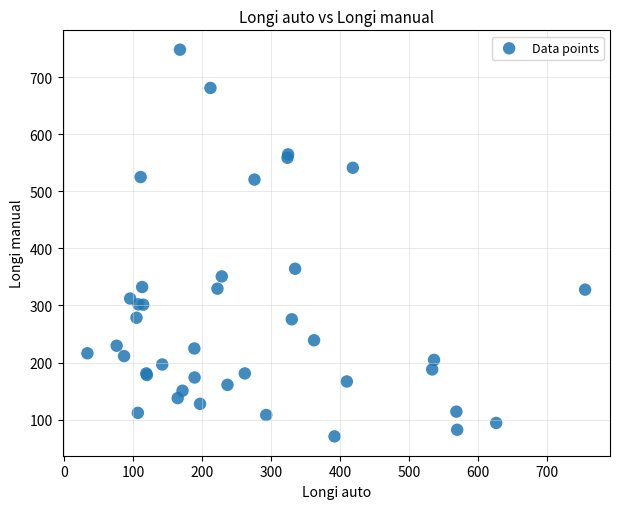

What Y value in the scatter plot is closest to 409?

364.3